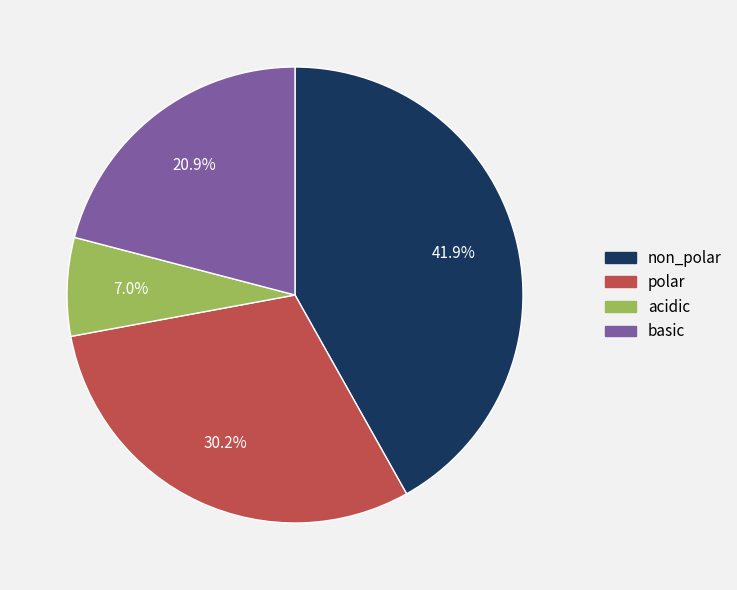

How many slices are in this pie chart?

4